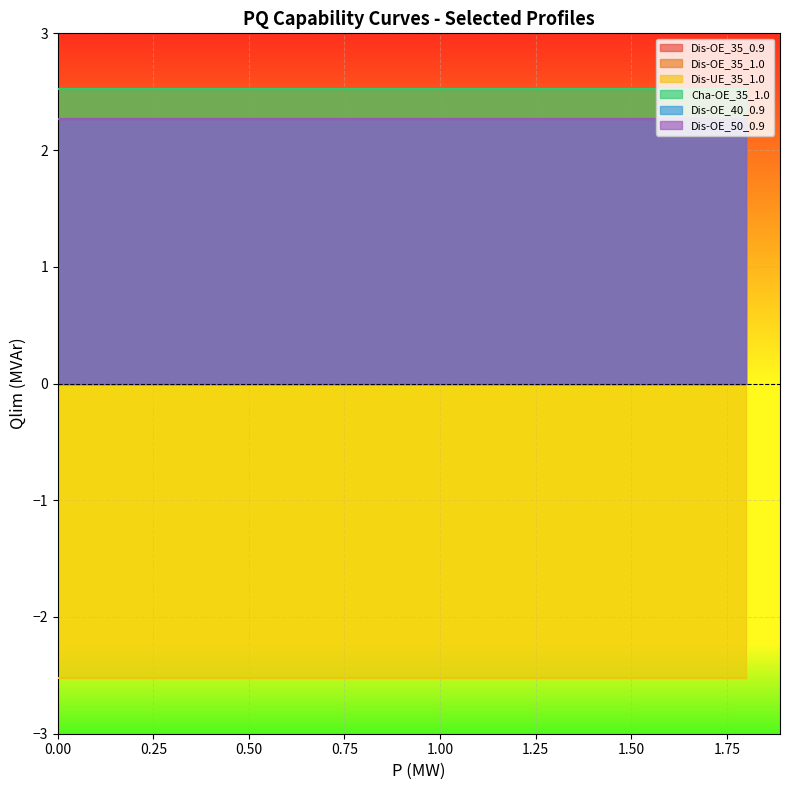

How many lines are shown in the chart?

6